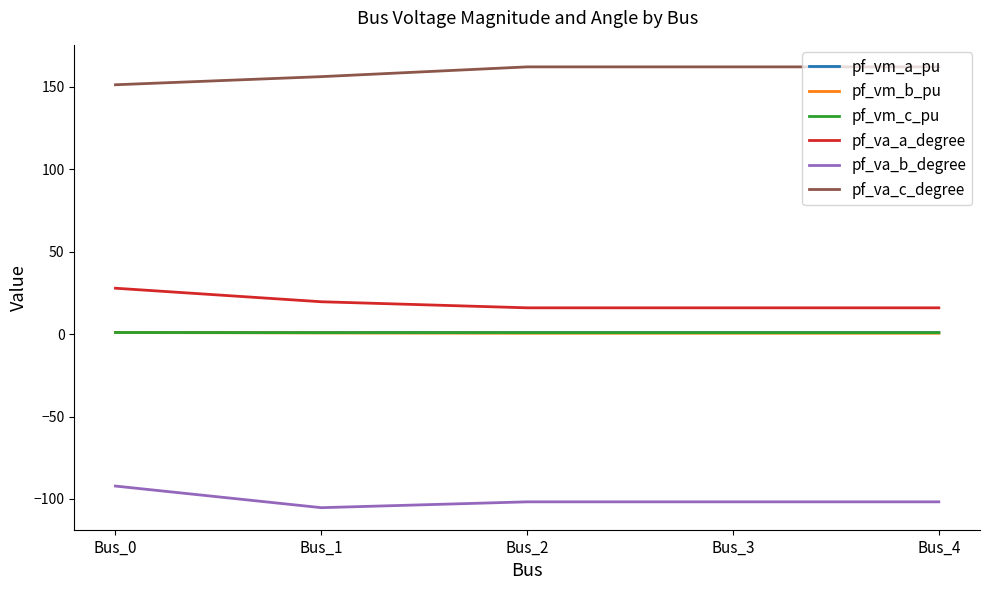

Does the chart display data point markers on the line(s)?

No